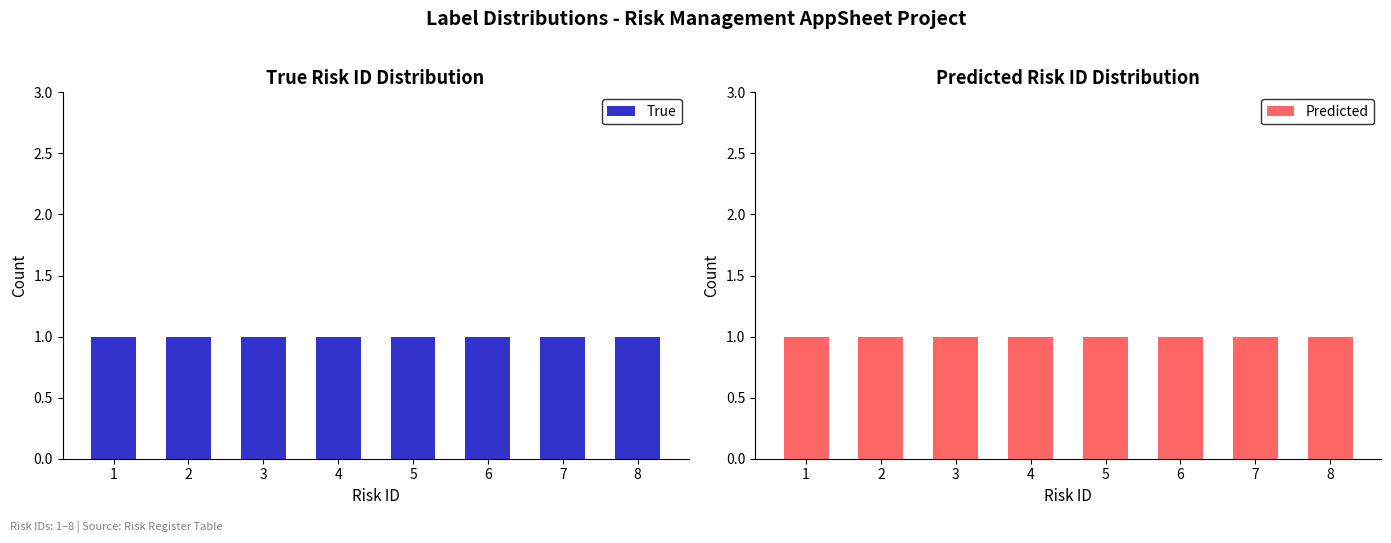

How many bars are there in each group?

2